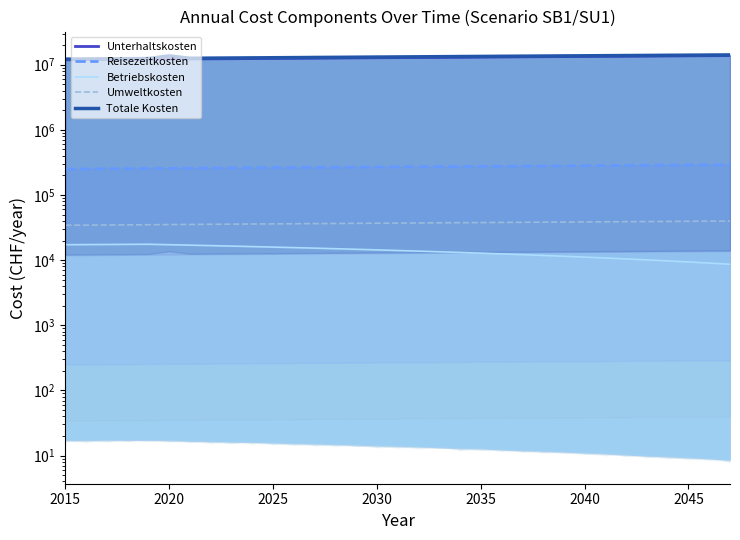

Does the chart have visible grid lines?

No